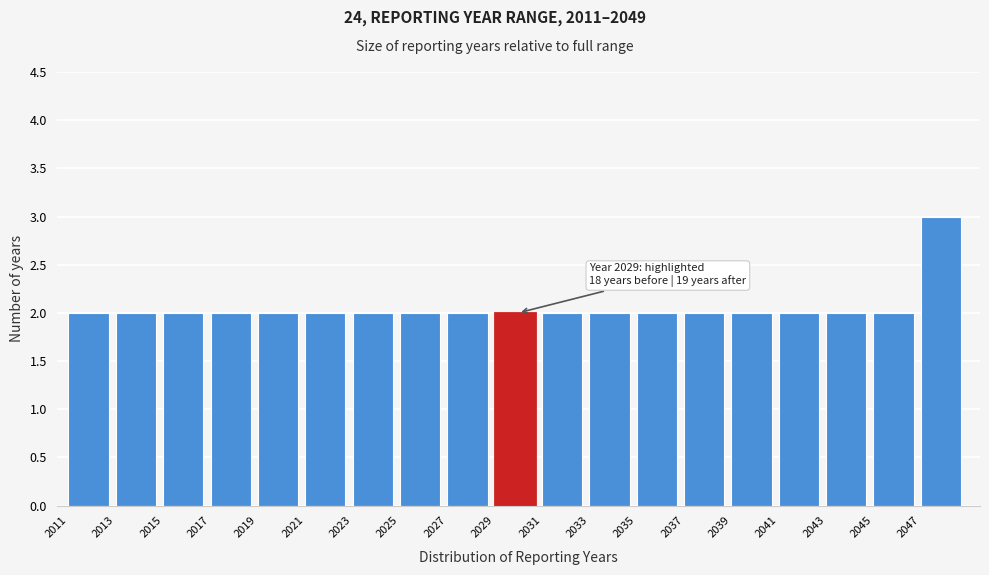

Which range on the x-axis has the tallest bar?

2047 to 2049